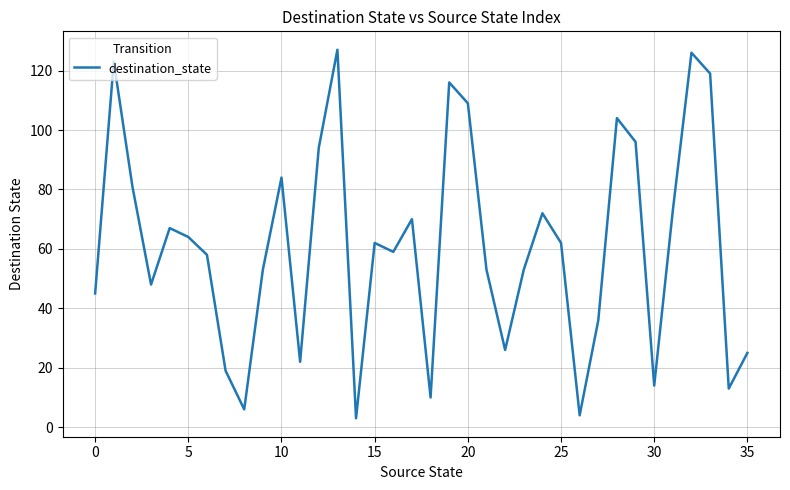

What is the difference between the maximum and minimum values?

124